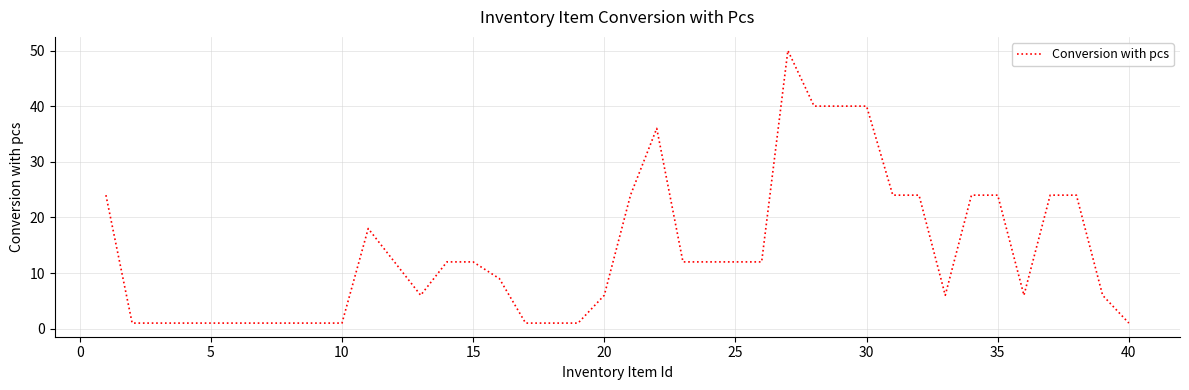

True or false: there are more than 2 points higher than both neighbors.

True